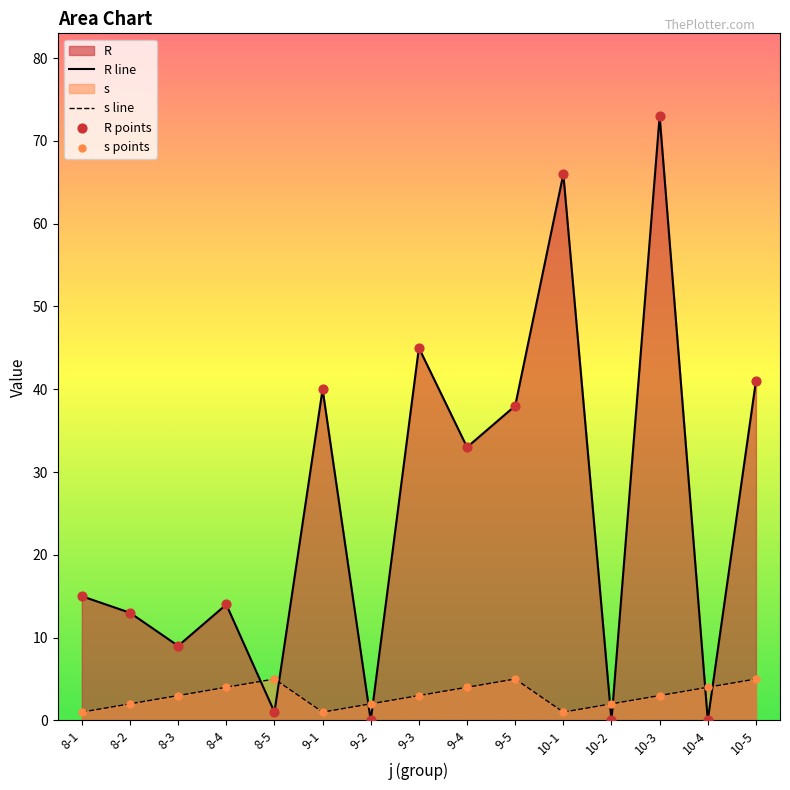

Which series has the widest spread of Y values?

R line